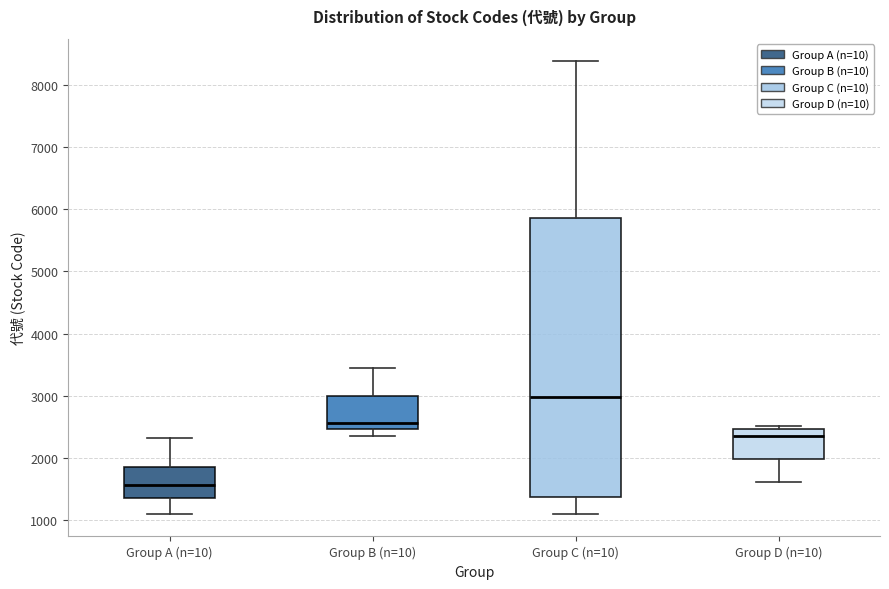

Which box's median line is the lowest?

Group A (n=10)